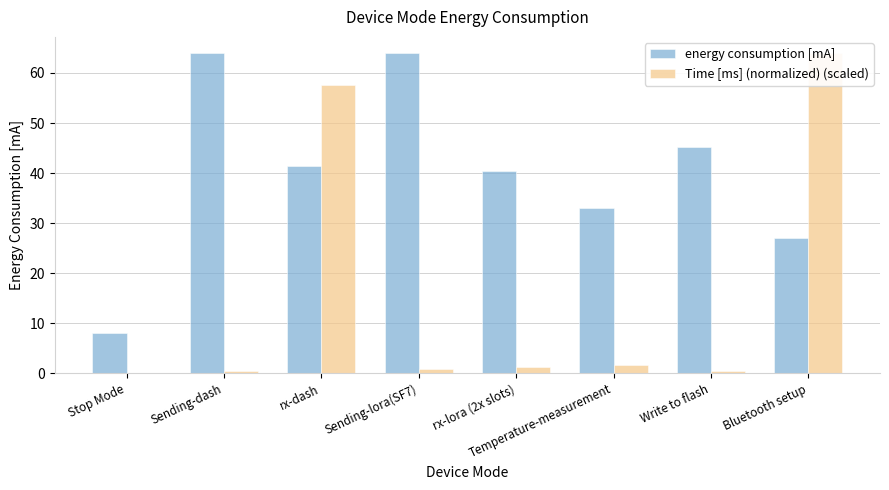

Between Stop Mode and Temperature-measurement, which series saw the biggest shift?

energy consumption [mA]